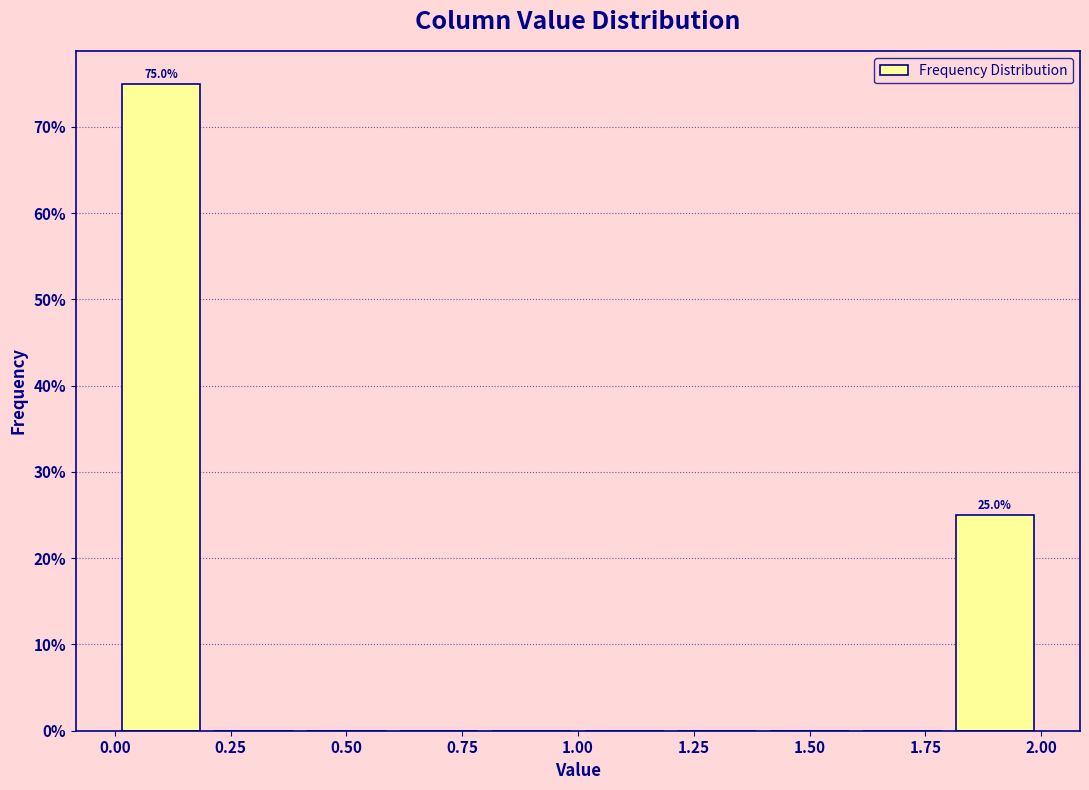

Over which range of the x-axis is the bar tallest?

0.0 to 0.2